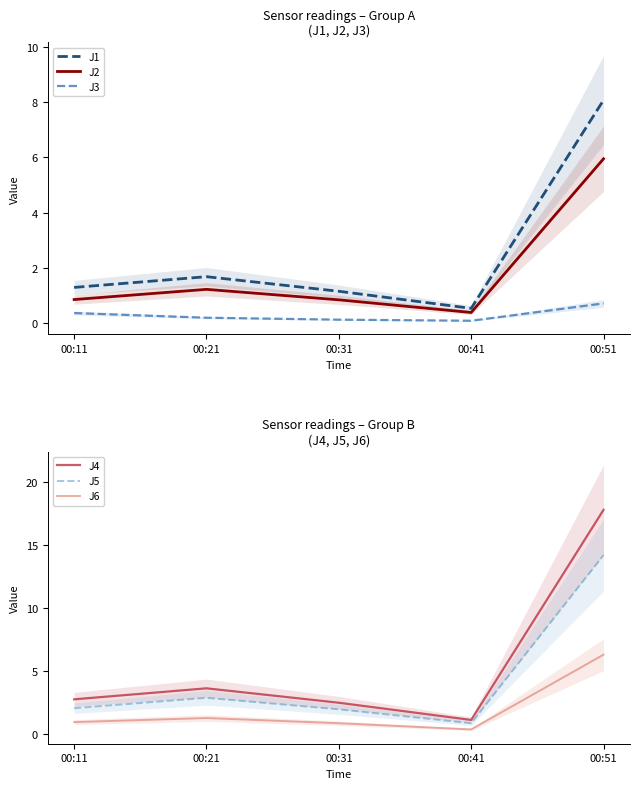

Read the J5 value at 00:21.

2.9